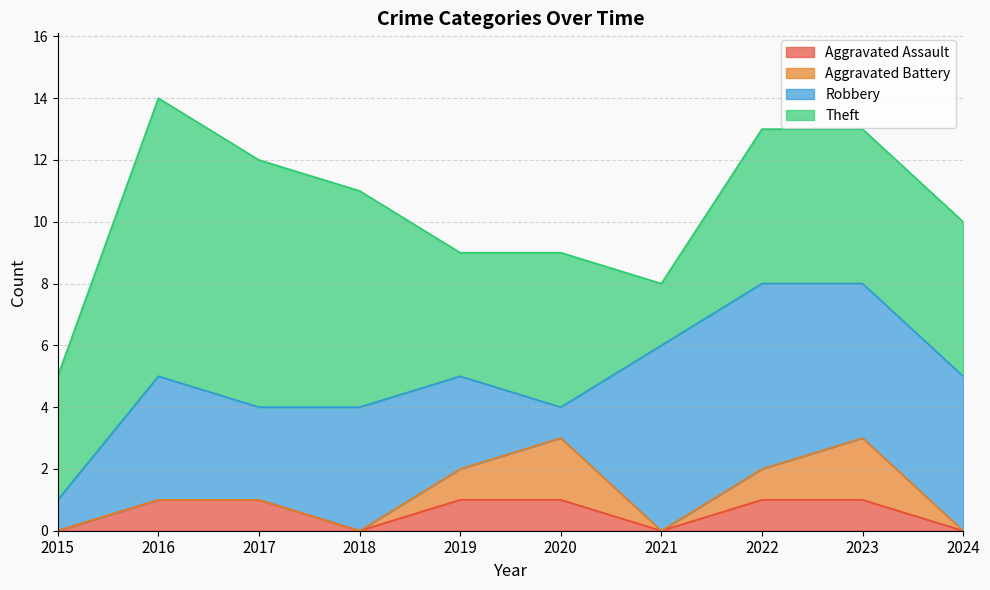

Reading left to right, extract all data points from this chart.

Aggravated Assault: 2015=0	2016=1	2017=1	2018=0	2019=1	2020=1	2021=0	2022=1	2023=1	2024=0
Aggravated Battery: 2015=0	2016=0	2017=0	2018=0	2019=1	2020=2	2021=0	2022=1	2023=2	2024=0
Robbery: 2015=1	2016=4	2017=3	2018=4	2019=3	2020=1	2021=6	2022=6	2023=5	2024=5
Theft: 2015=4	2016=9	2017=8	2018=7	2019=4	2020=5	2021=2	2022=5	2023=5	2024=5